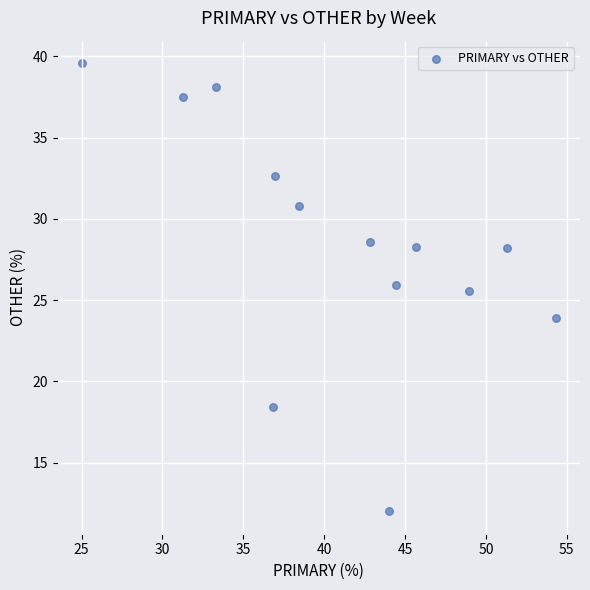

What is the range of X values (max minus min)?

29.3